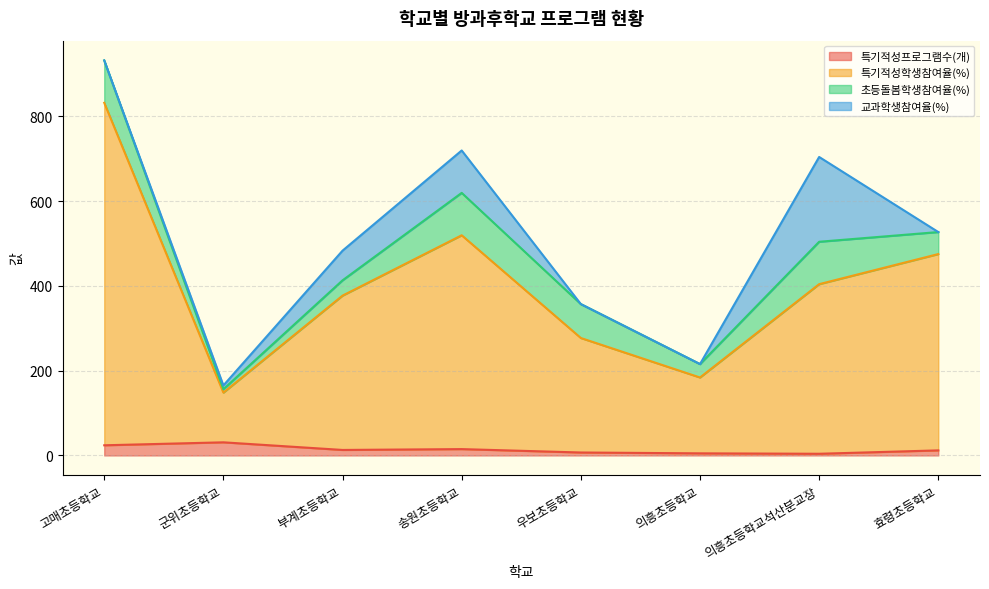

Which series has the largest total across all categories?

특기적성학생참여율(%)